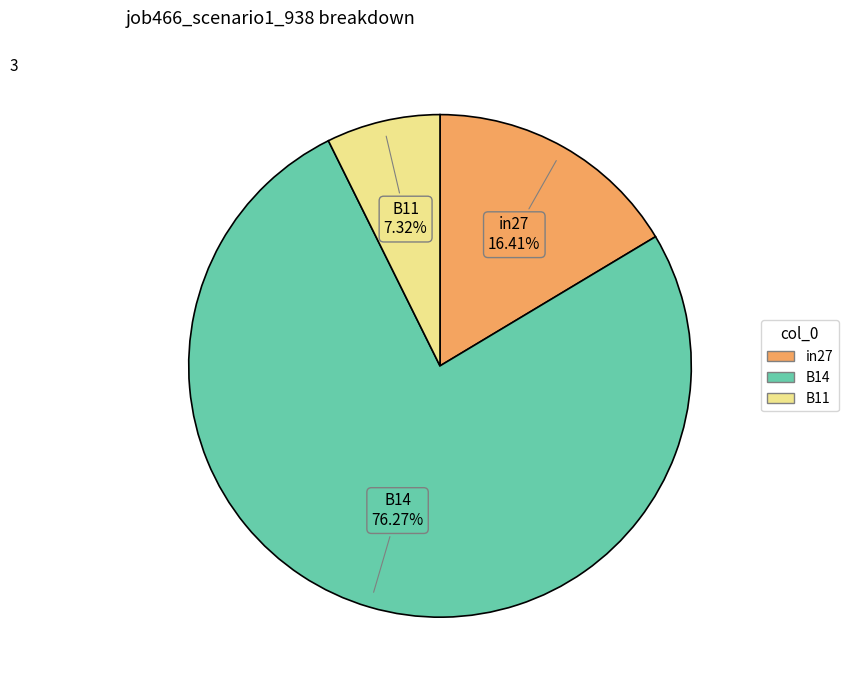

True or false: B11 accounts for 1% of the total.

False